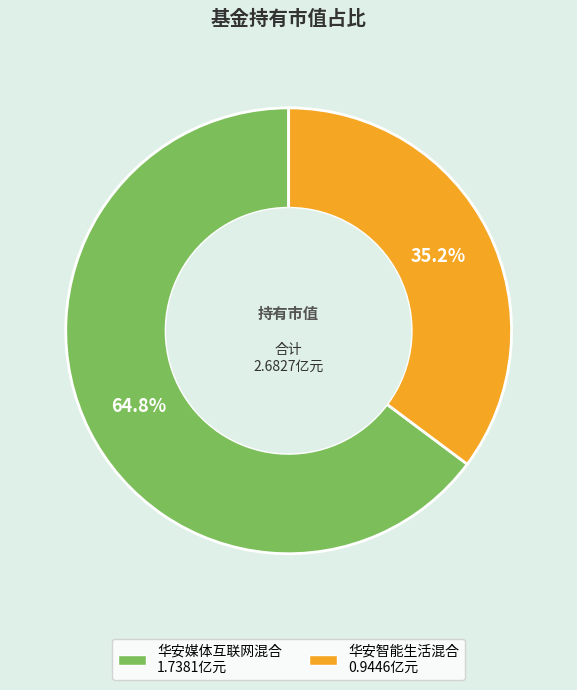

How many segments does this pie chart have?

2